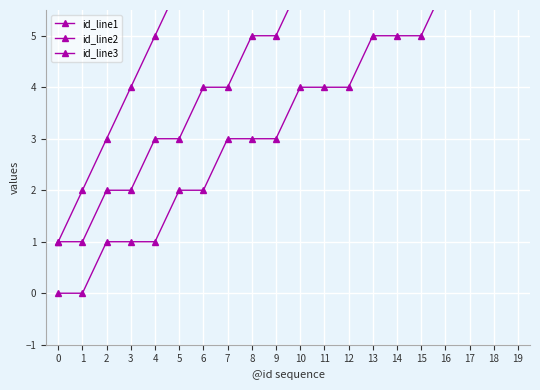

The value of id_line2 at 1 is 1. True or false?

True